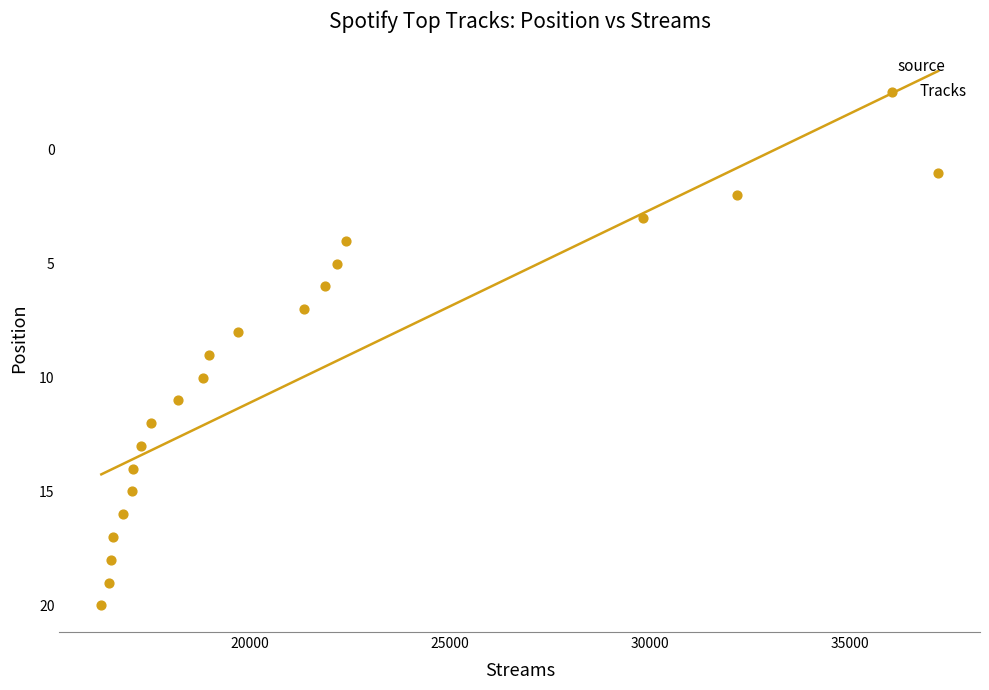

What is the range of X values (max minus min)?

20911